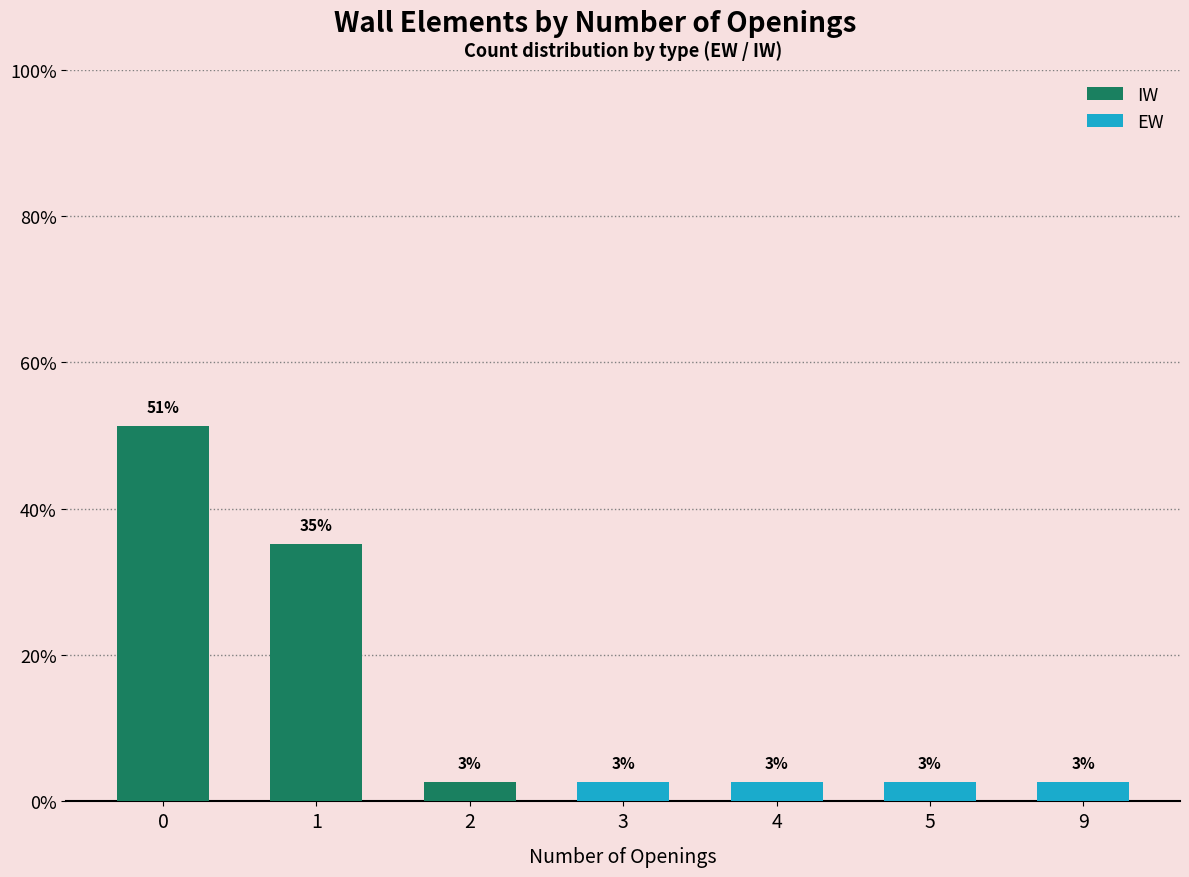

List the labels in order of IW value, largest first.

0, 1, 2, 3, 4, 5, 9